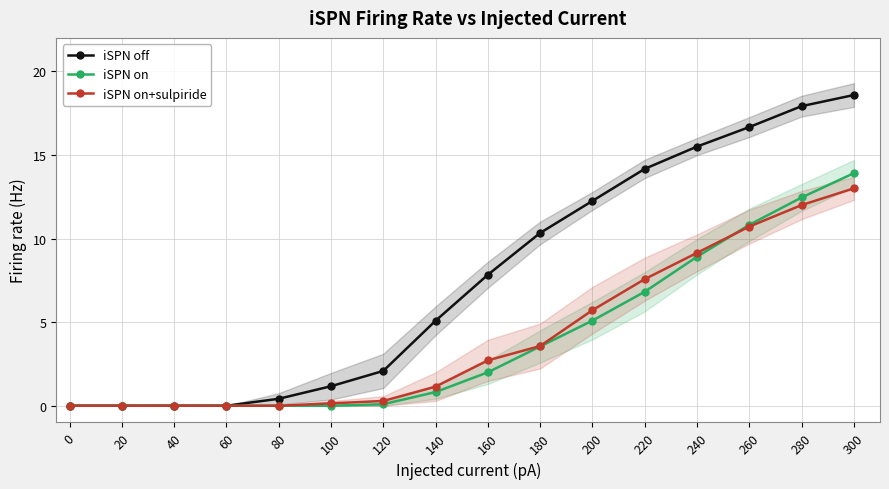

What is the sum of all iSPN on+sulpiride values?

66.0